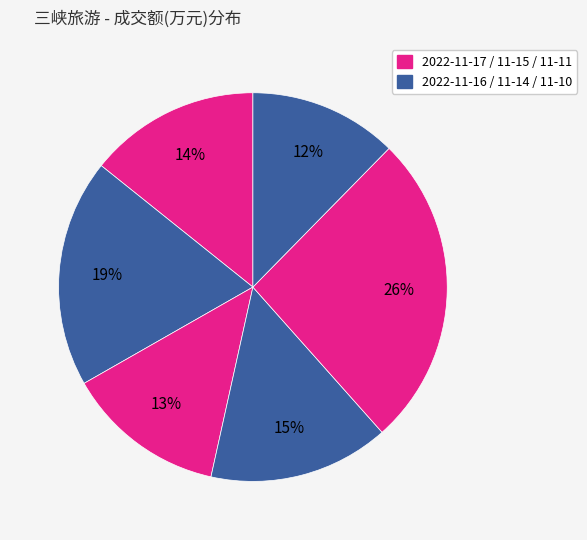

How many slices are in this pie chart?

6